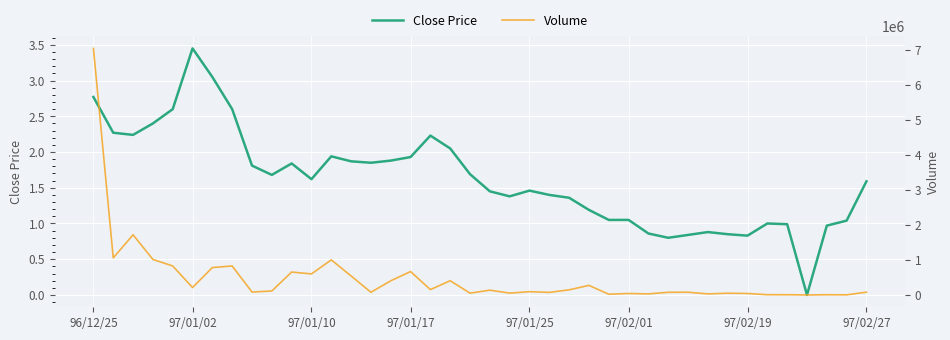

Which category has the highest value in the Close Price series?

97/01/02